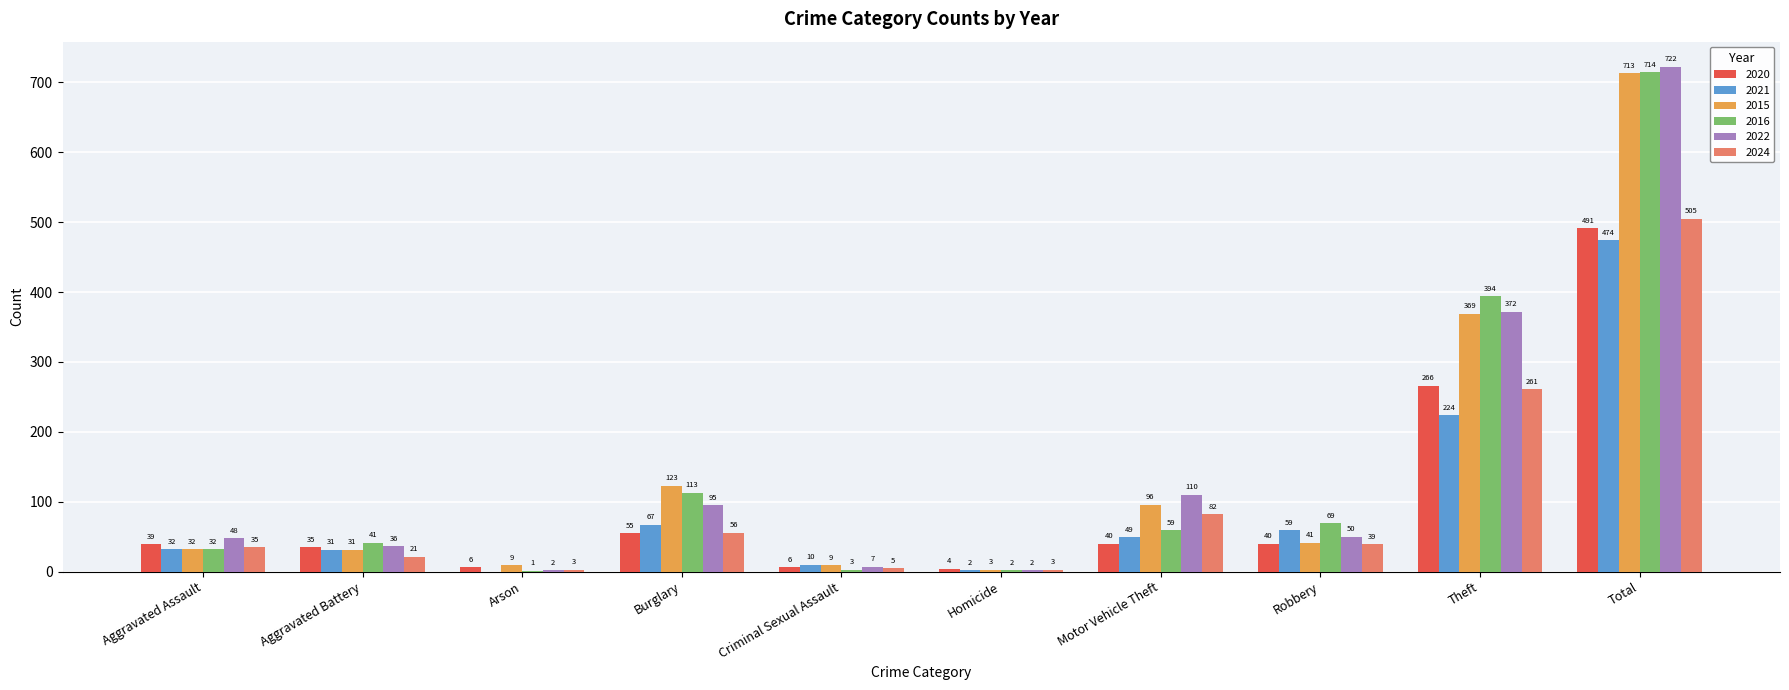

At which category does the chart reach its peak across all series?

Total